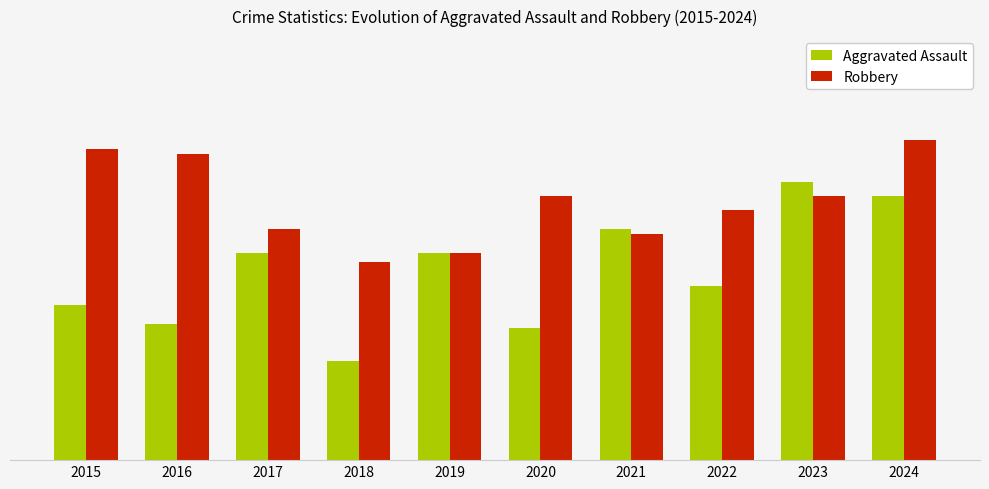

Are the bars horizontal?

No